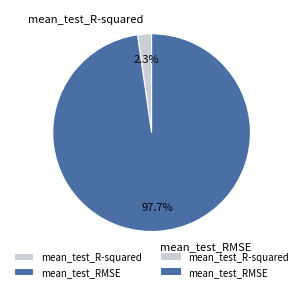

To the nearest percent, what is the difference between the mean_test_RMSE and mean_test_R-squared slice percentages?

95%